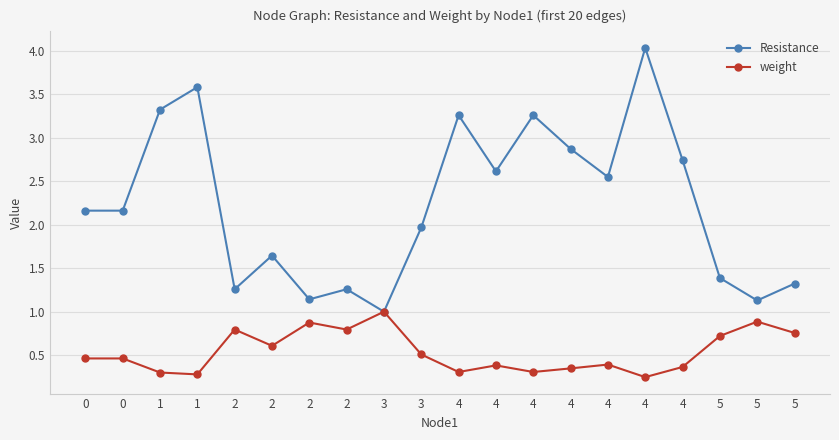

Is this an area chart (filled region under the line)?

No